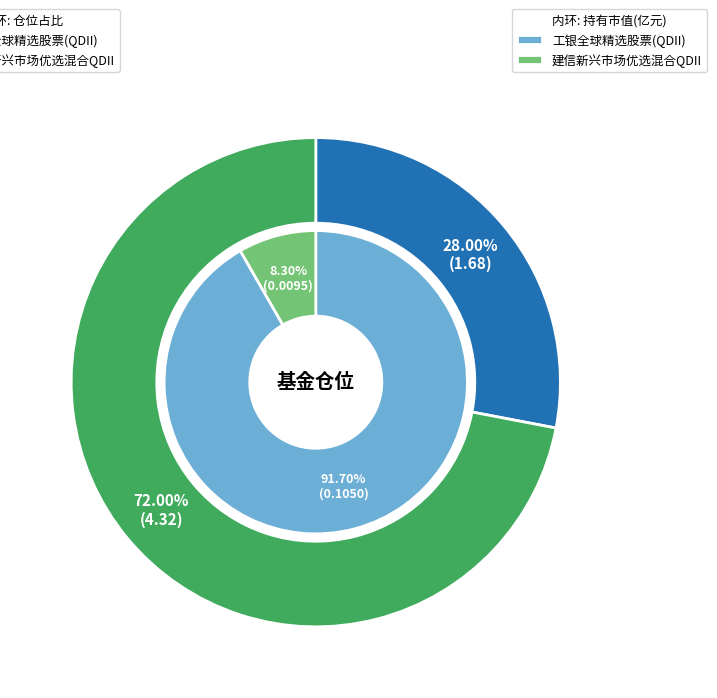

What is the change in value from 工银全球精选股票(QDII) to 建信新兴市场优选混合QDII?

+2.6